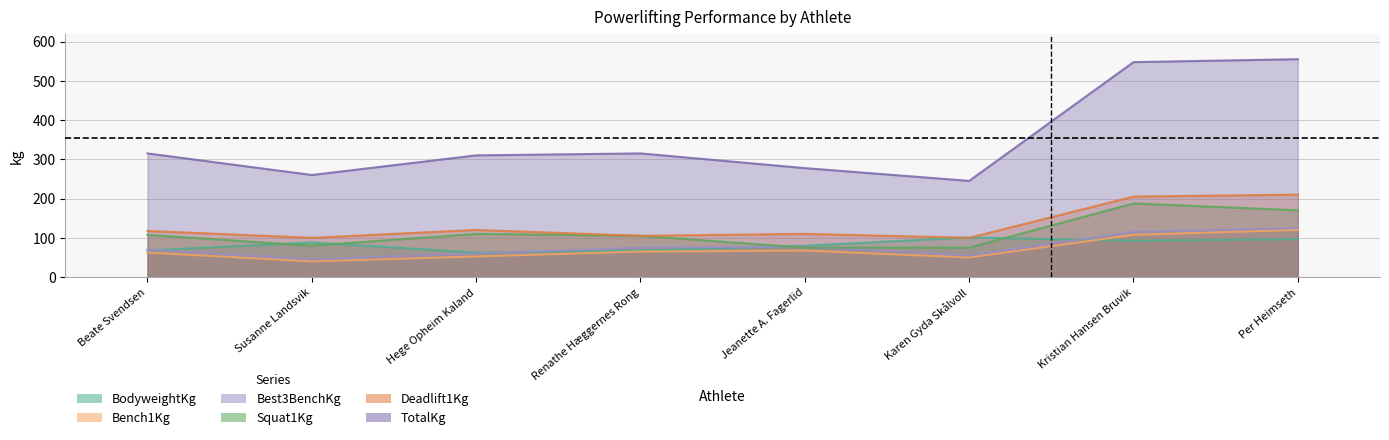

What is the approximate value of Squat1Kg at Karen Gyda Skålvoll?

75.0